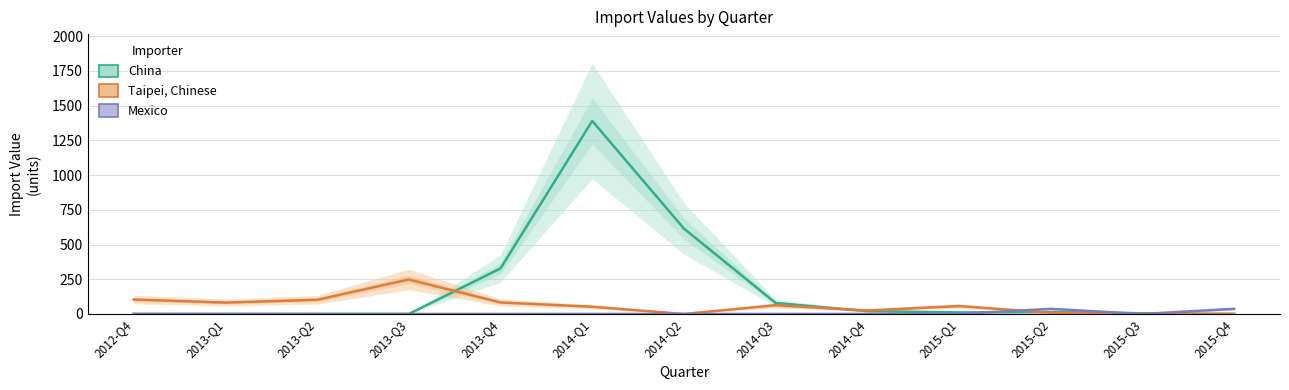

Where is Taipei, Chinese nearest to the value 124?

2012-Q4